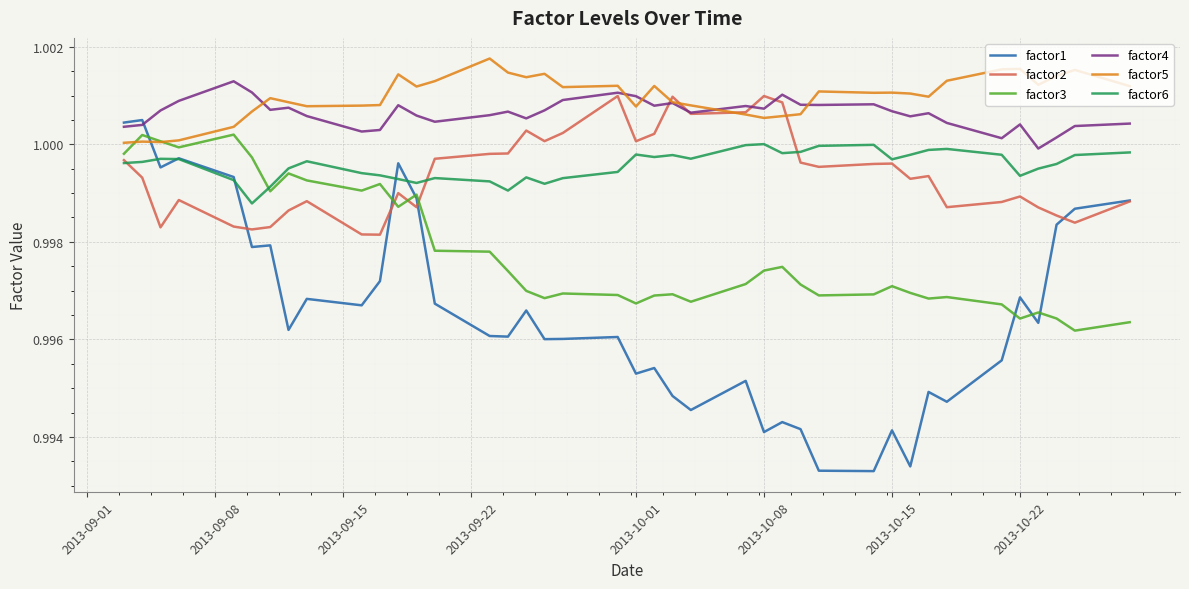

True or false: factor3 and factor2 intersect in this chart.

True